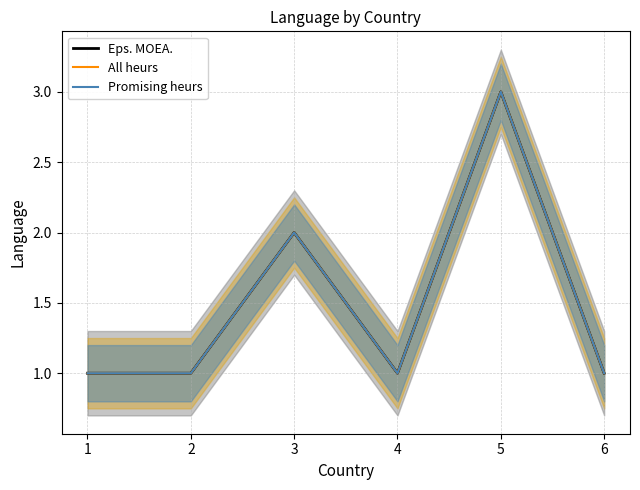

How many categories are shown in the chart?

6